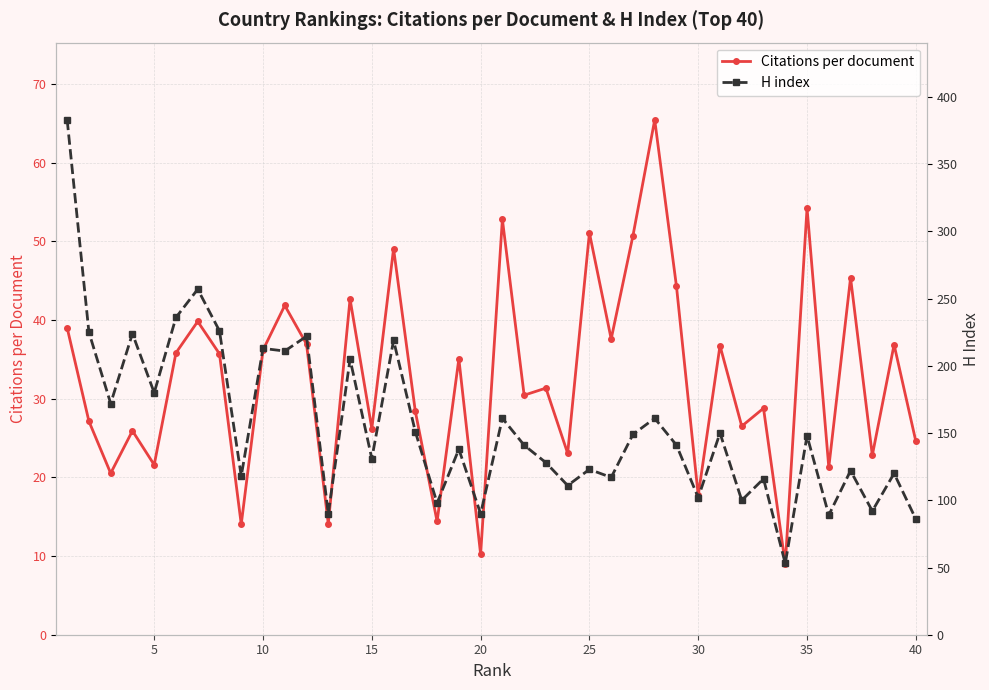

How many data points in Citations per document are less than 35?

20